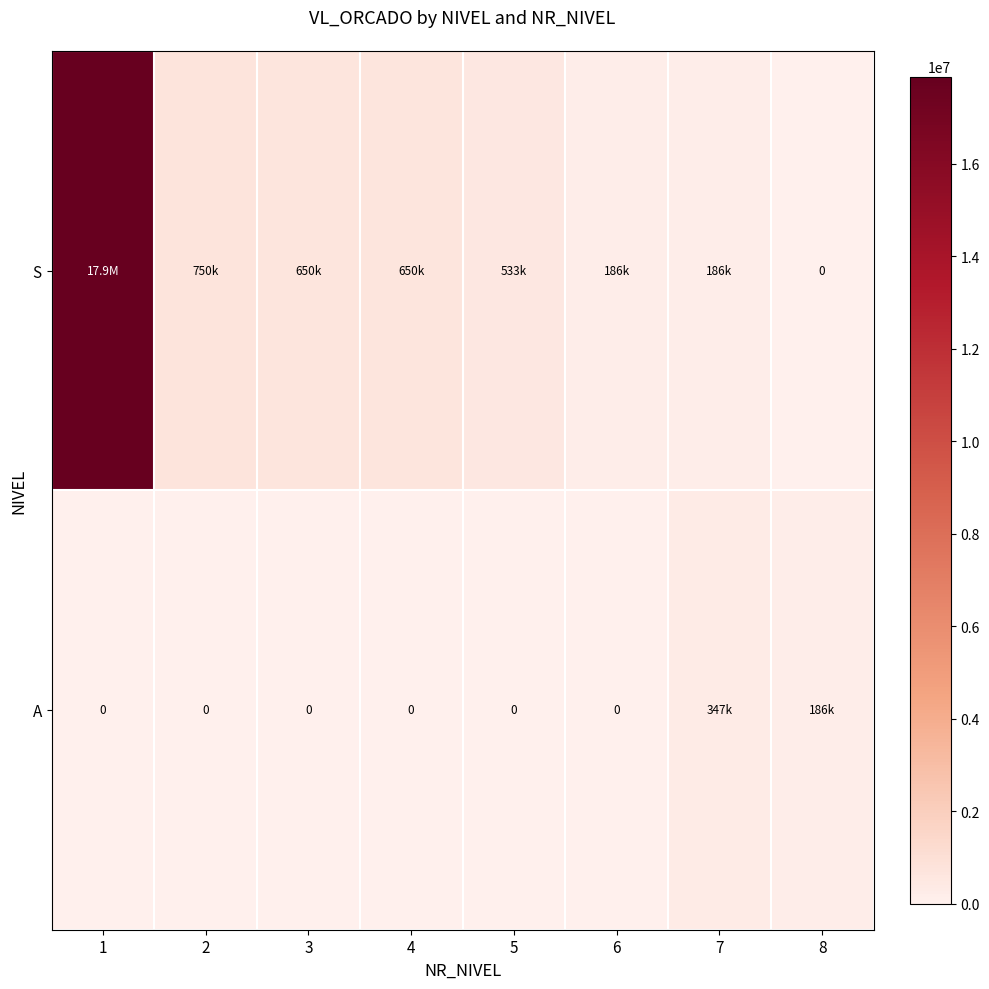

Rank the series at 4 from highest to lowest value.

row_1, row_0